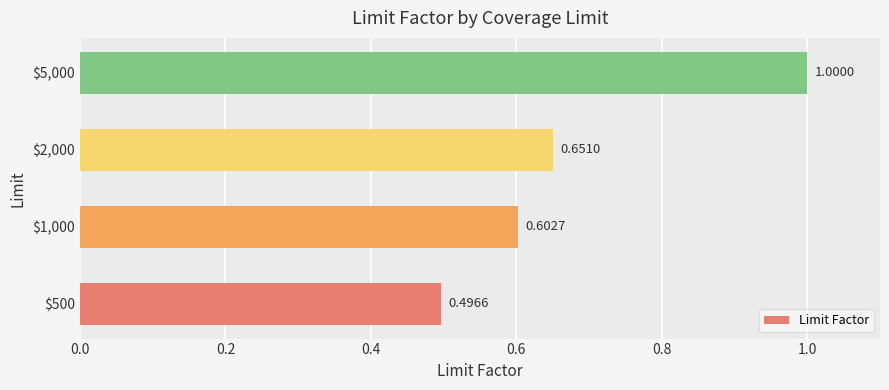

What is the difference between the maximum and second lowest values?

0.4